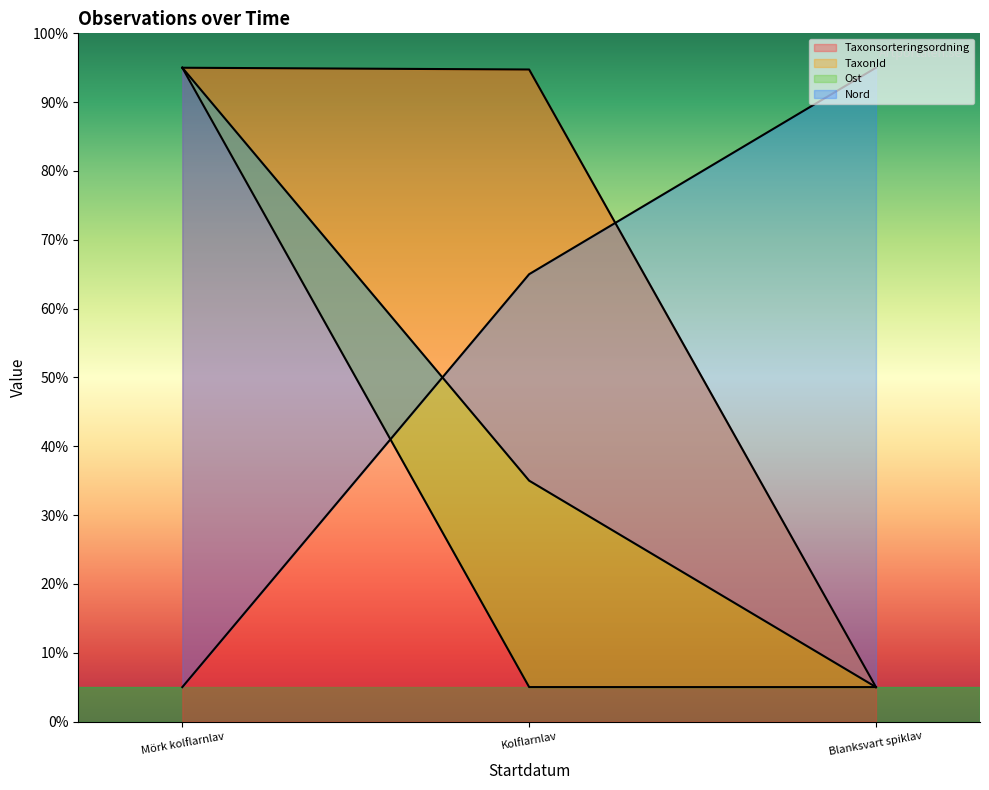

At Blanksvart spiklav, list the series in order from smallest to largest.

Taxonsorteringsordning, TaxonId, Ost, Nord